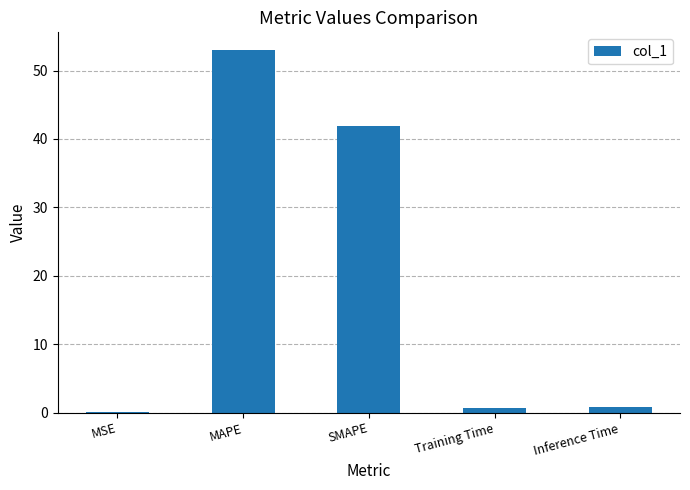

The value at MAPE is 52.9. True or false?

True